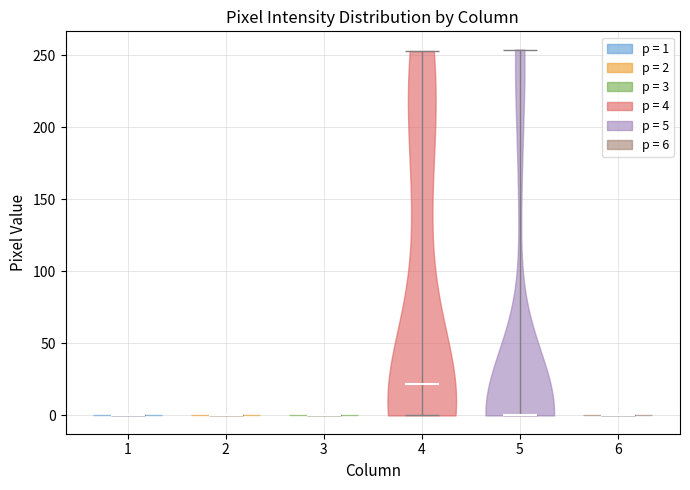

Which violin has the highest median line?

4